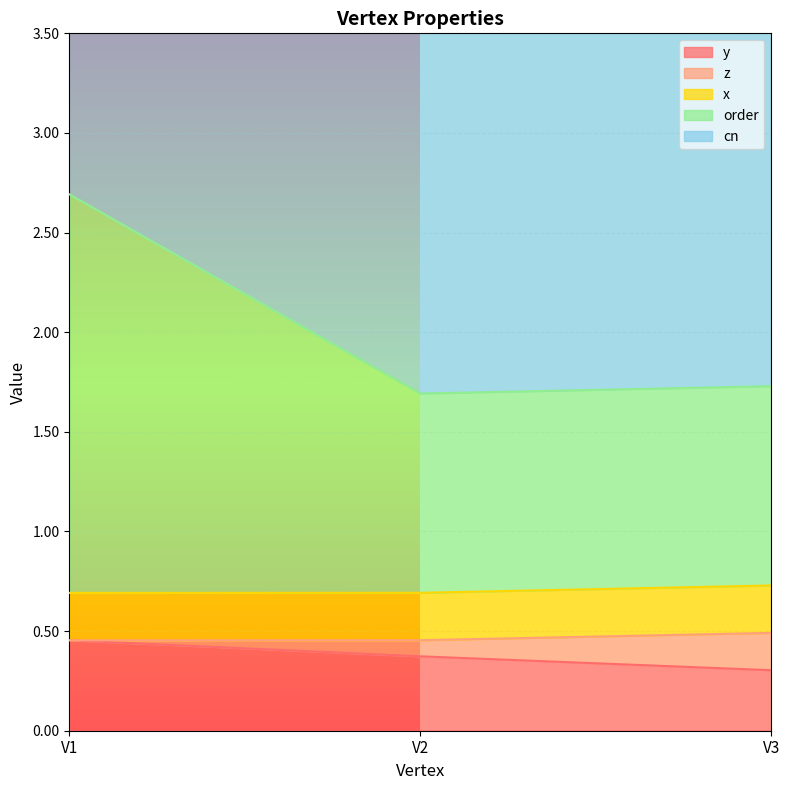

How many categories are shown in the chart?

3